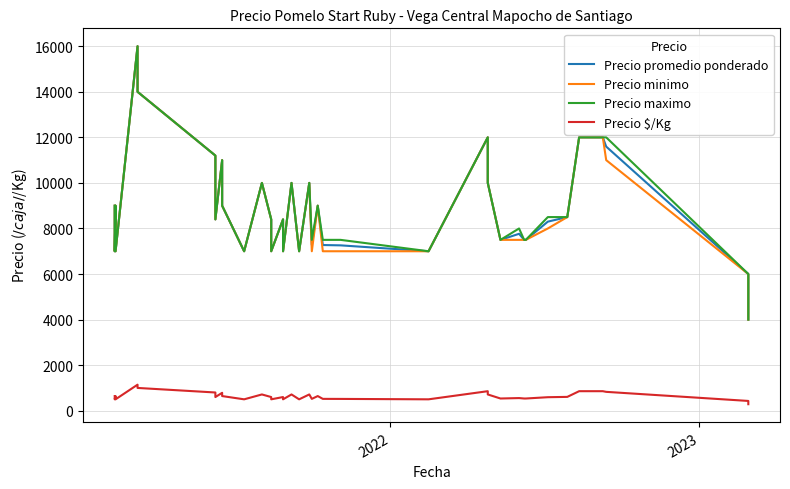

True or false: Precio maximo and Precio minimo cross at least once.

False